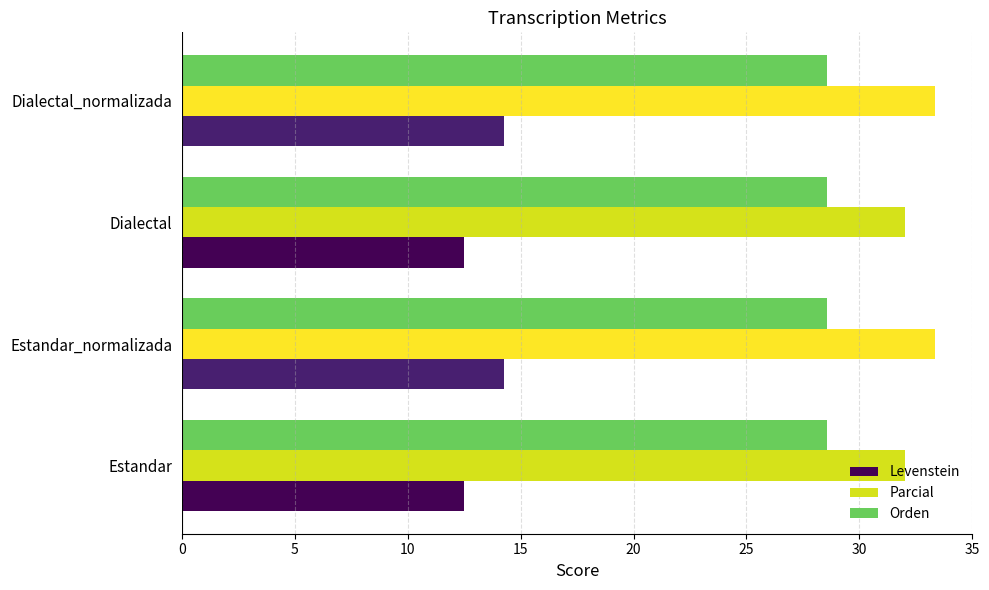

What value does the Parcial series have at Estandar?

32.0